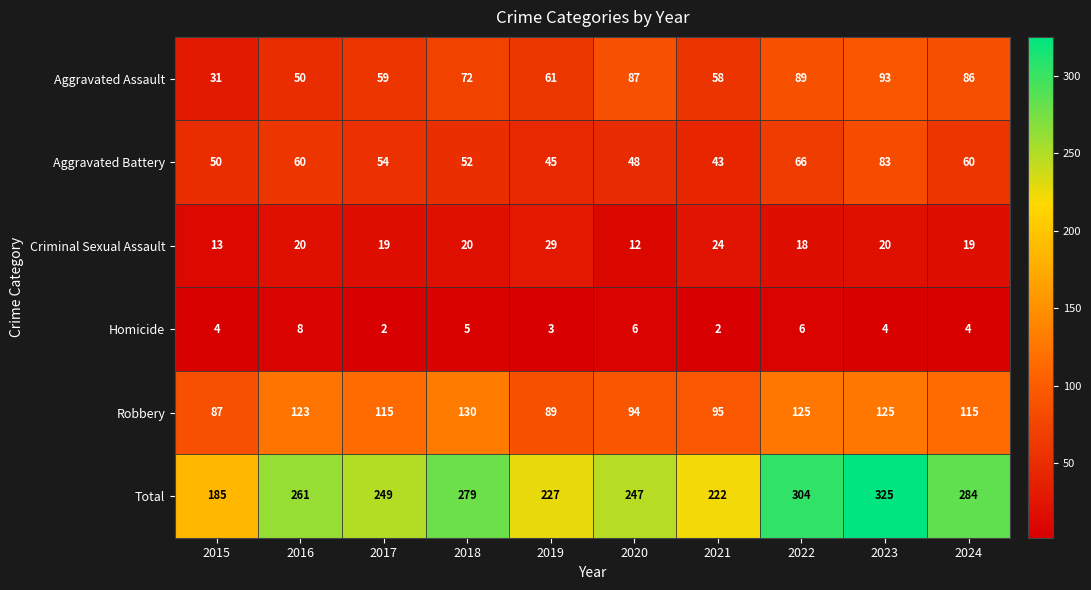

At which label does Aggravated Battery first exceed 54?

2016